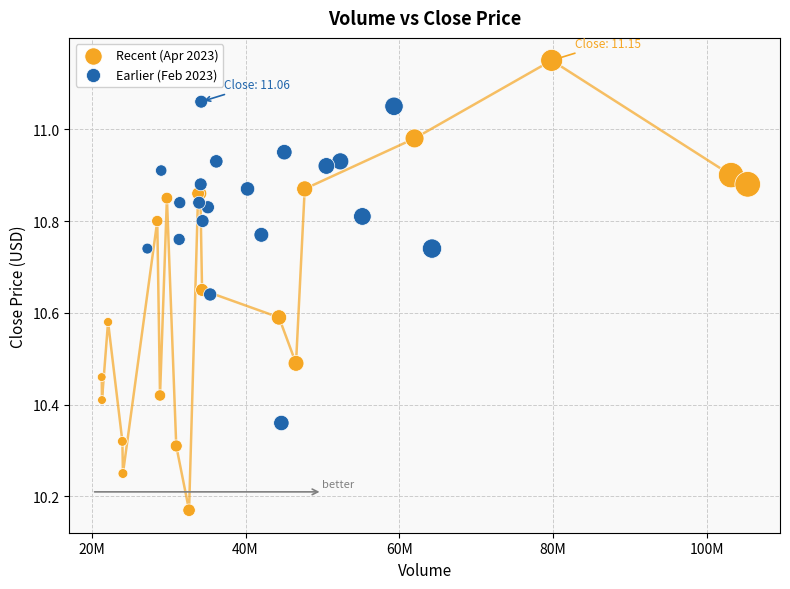

Which series has the widest spread of Y values?

Recent (Apr 2023)